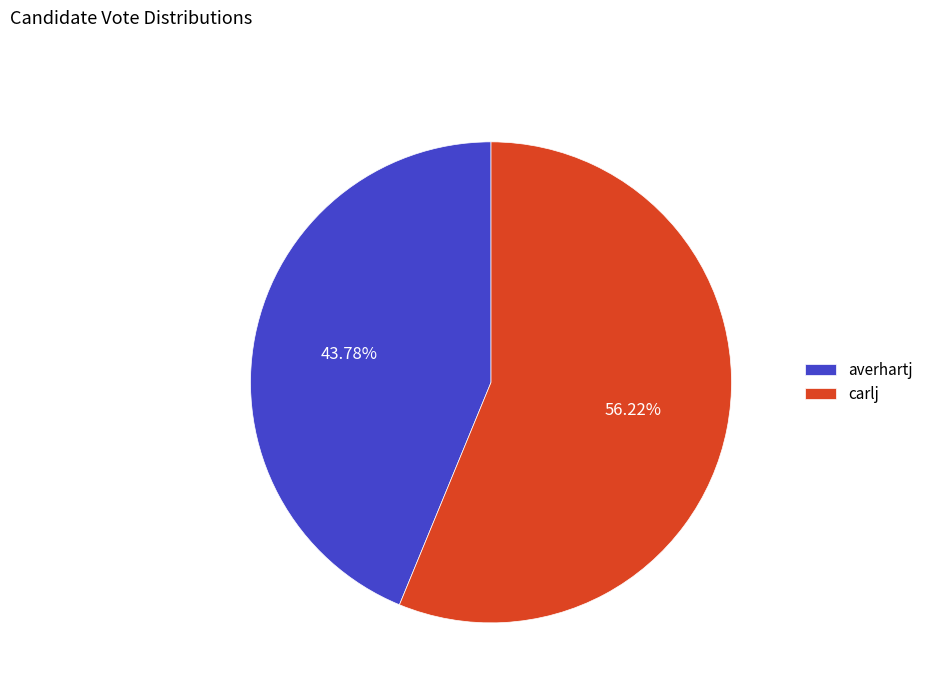

Between averhartj and carlj, which is larger?

carlj